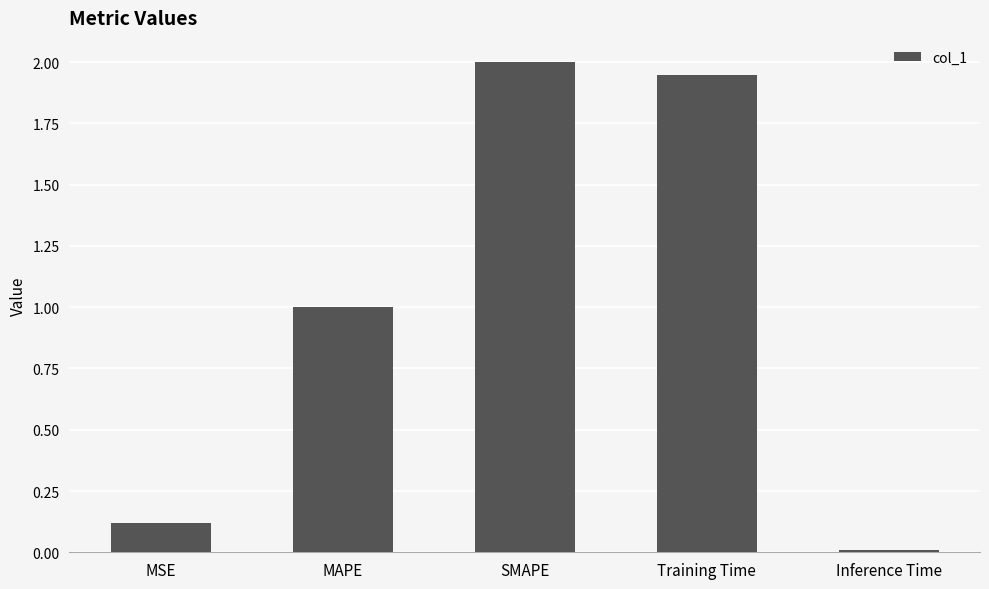

The chart shows a value of 1.5 at MAPE. True or false?

False